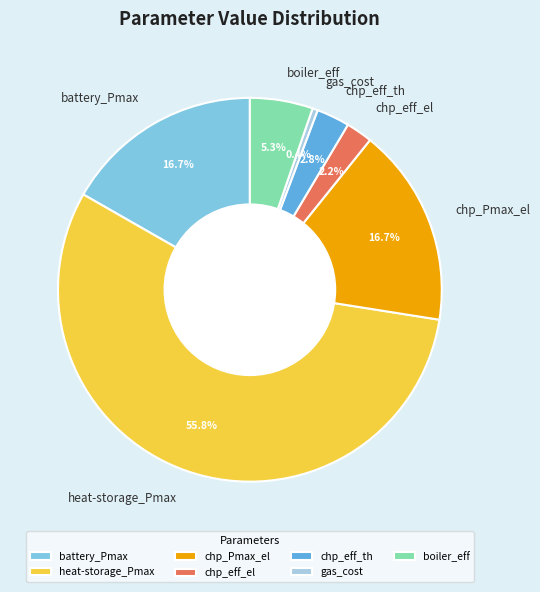

What is the largest slice in the pie chart?

heat-storage_Pmax